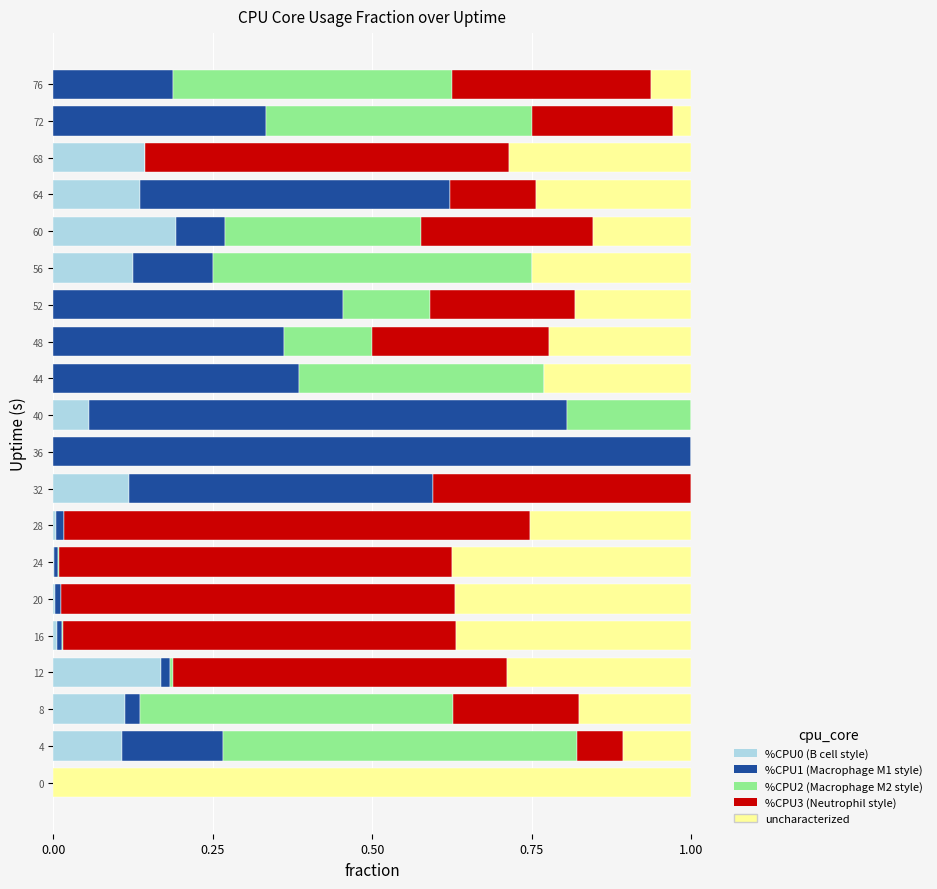

What is the total value across all series at 8?

1.0